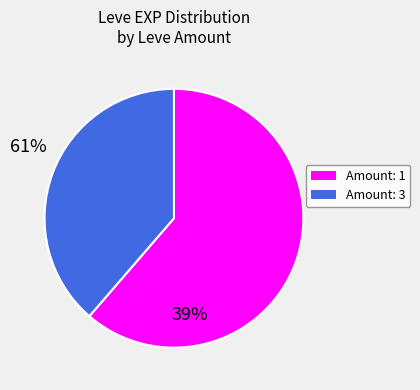

Is there a majority slice in this chart?

Yes